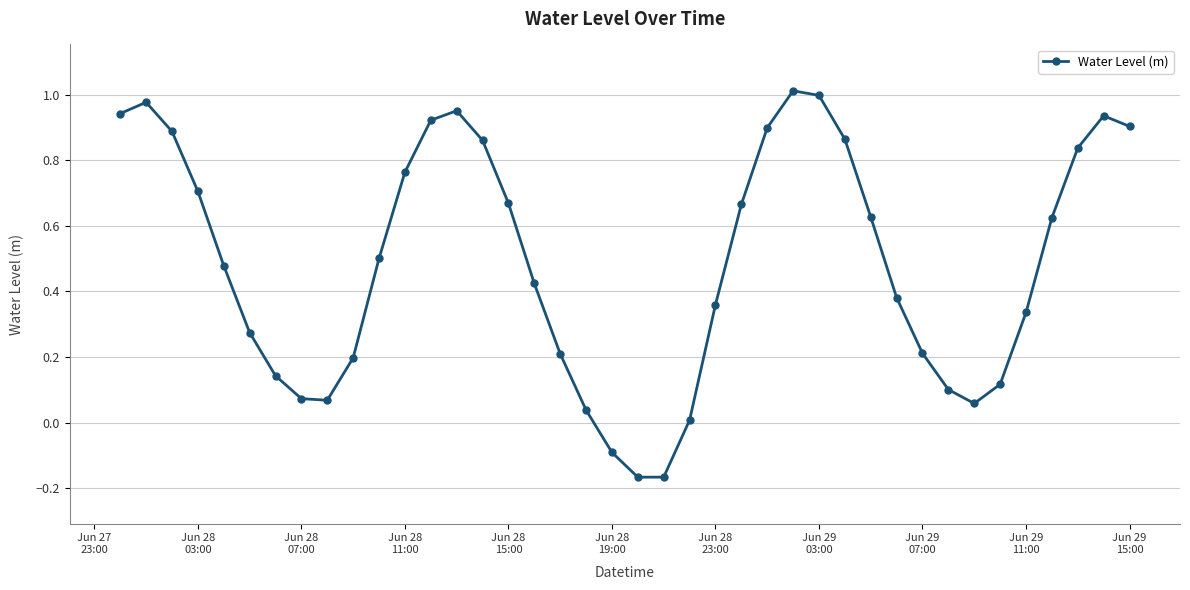

What is the difference between the second highest and minimum values?

1.2